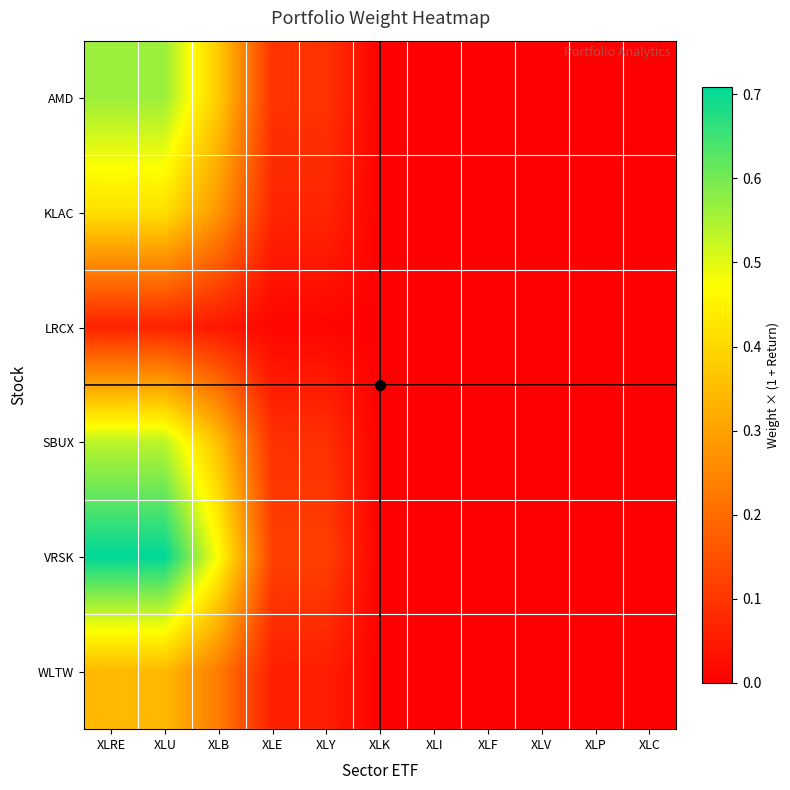

Reading left to right, transcribe all the data shown in this chart.

AMD: XLRE=0.6	XLU=0.6	XLB=0.4	XLE=0.1	XLY=0.1	XLK=0.0	XLI=0.0	XLF=0.0	XLV=0.0	XLP=0.0	XLC=0.0
KLAC: XLRE=0.4	XLU=0.4	XLB=0.3	XLE=0.1	XLY=0.1	XLK=0.0	XLI=0.0	XLF=0.0	XLV=0.0	XLP=0.0	XLC=0.0
LRCX: XLRE=0.1	XLU=0.1	XLB=0.0	XLE=0.0	XLY=0.0	XLK=0.0	XLI=0.0	XLF=0.0	XLV=0.0	XLP=0.0	XLC=0.0
SBUX: XLRE=0.5	XLU=0.5	XLB=0.4	XLE=0.1	XLY=0.1	XLK=0.0	XLI=0.0	XLF=0.0	XLV=0.0	XLP=0.0	XLC=0.0
VRSK: XLRE=0.7	XLU=0.7	XLB=0.5	XLE=0.1	XLY=0.1	XLK=0.0	XLI=0.0	XLF=0.0	XLV=0.0	XLP=0.0	XLC=0.0
WLTW: XLRE=0.3	XLU=0.3	XLB=0.2	XLE=0.1	XLY=0.1	XLK=0.0	XLI=0.0	XLF=0.0	XLV=0.0	XLP=0.0	XLC=0.0